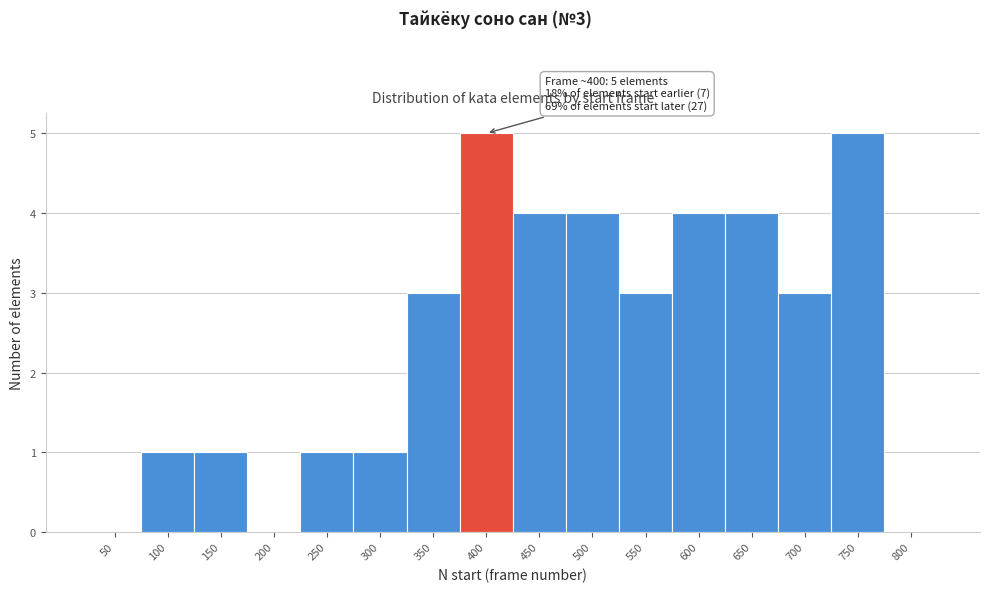

Reading left to right, extract all data points from this chart.

50=0	100=1	150=1	200=0	250=1	300=1	350=3	400=5	450=4	500=4	550=3	600=4	650=4	700=3	750=5	800=0